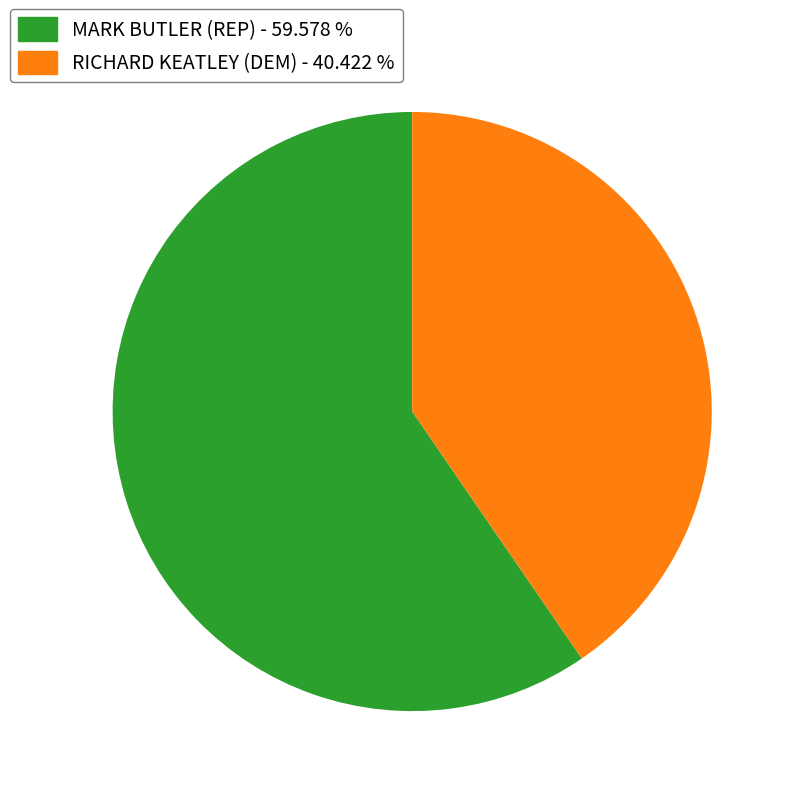

What is the majority slice?

MARK BUTLER (REP)